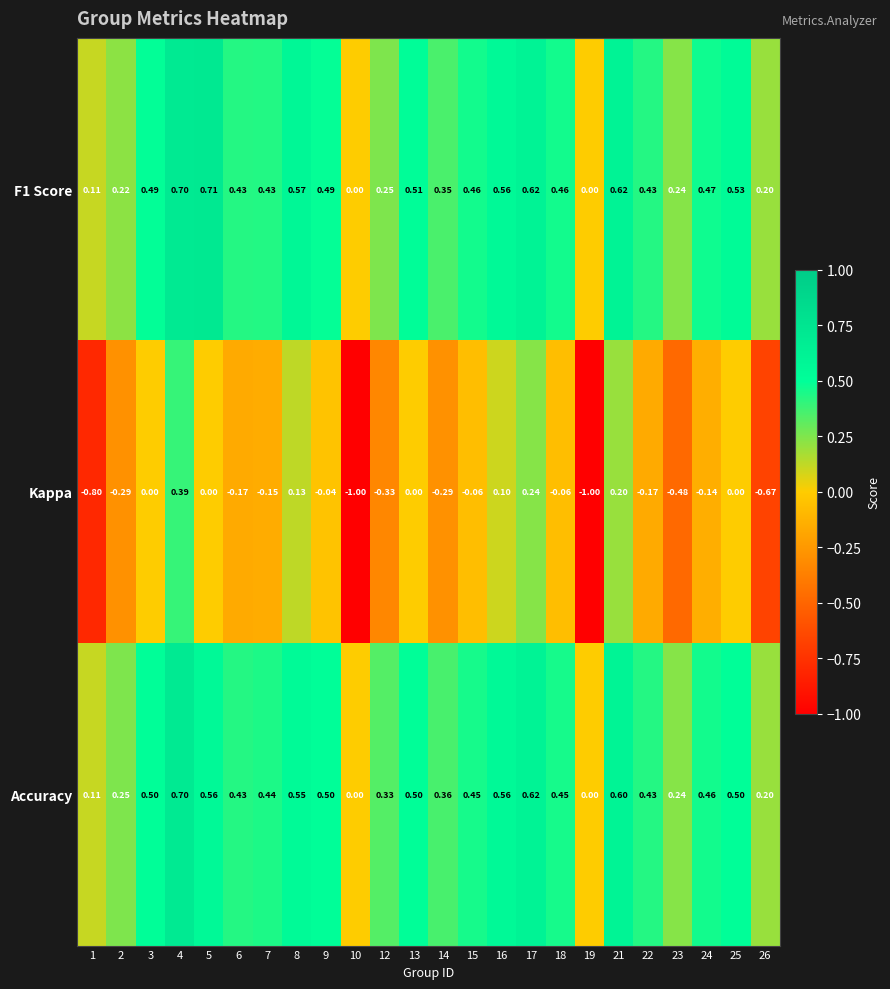

Is the value of Accuracy at 15 greater than the value of F1 Score at 22?

Yes